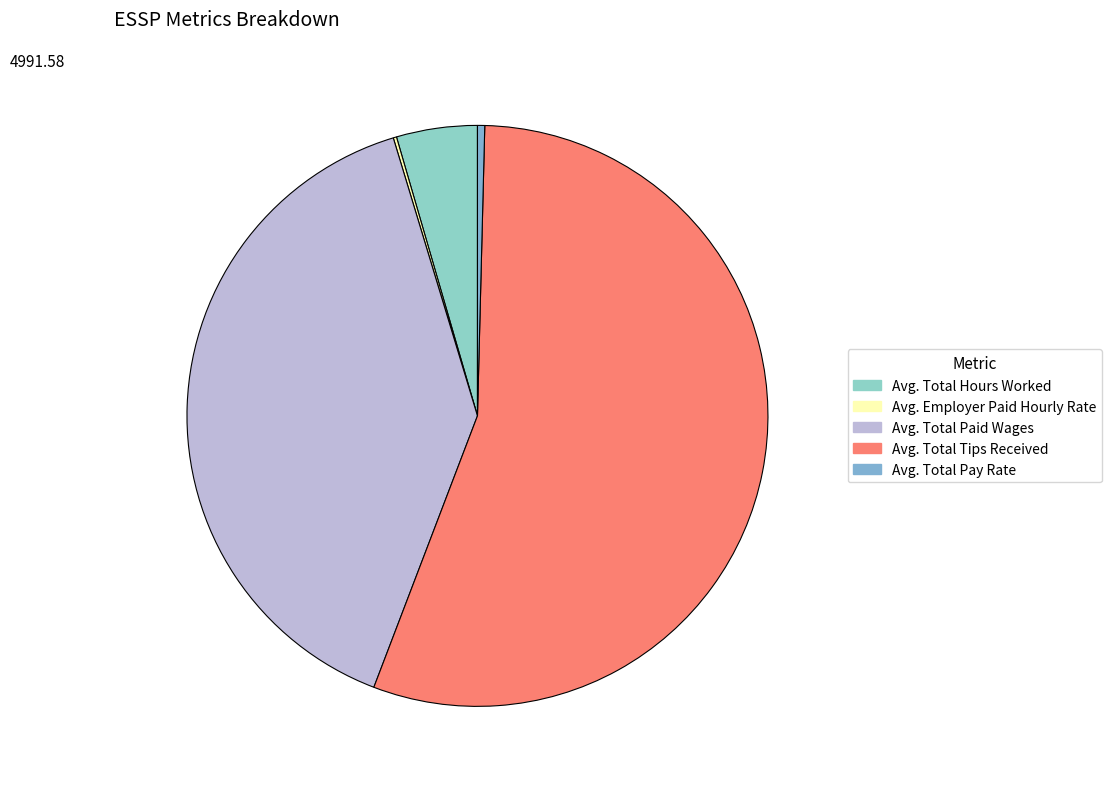

Is the sum of Avg. Employer Paid Hourly Rate and Avg. Total Hours Worked greater than half?

No